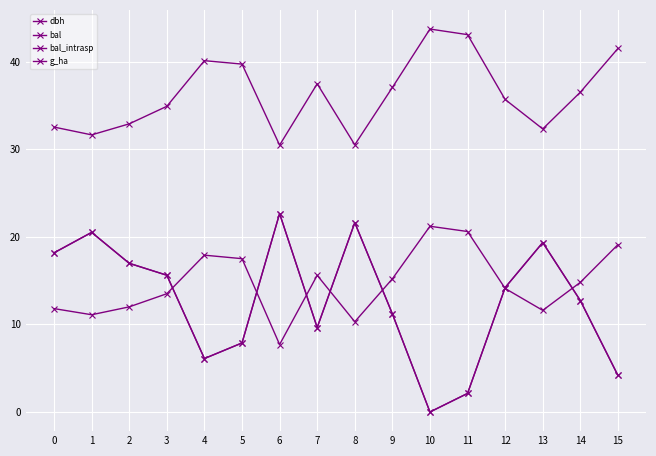

True or false: bal has more than 0 points higher than both neighbors.

True